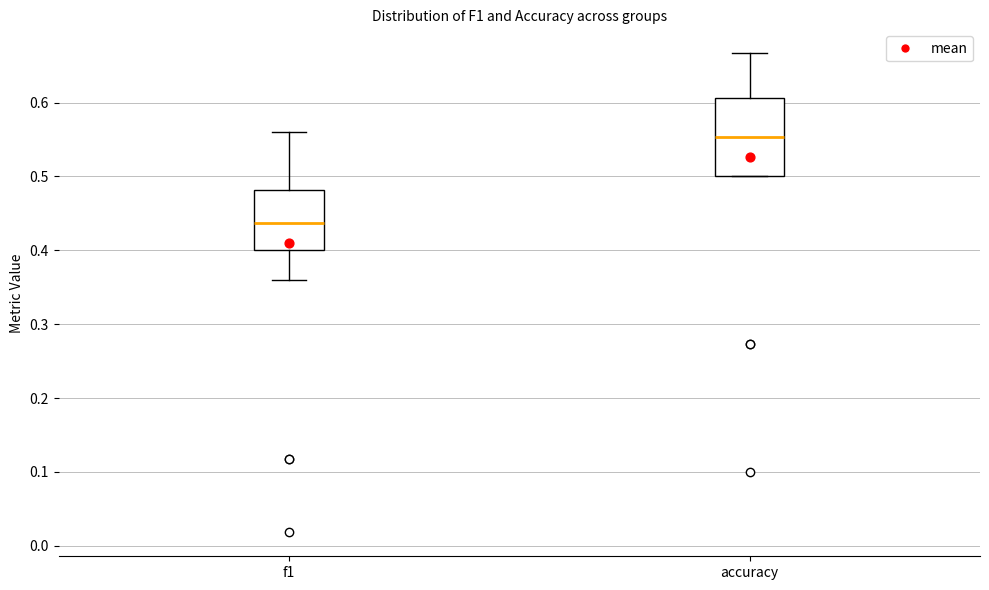

Comparing the boxes themselves (not the whiskers), which one is the tallest?

accuracy